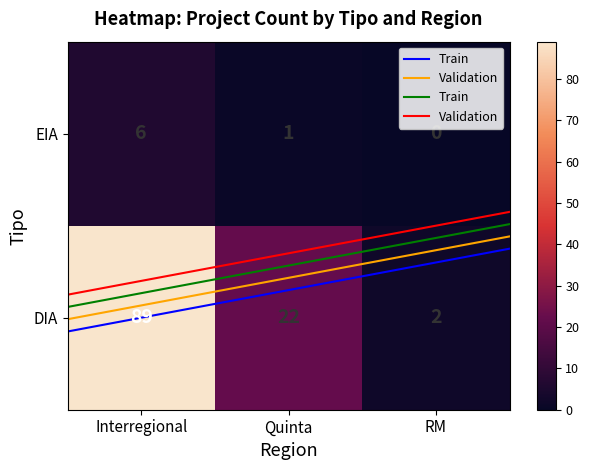

Reading right to left, list all the values displayed in this chart.

DIA: 2	22	89
EIA: 0	1	6